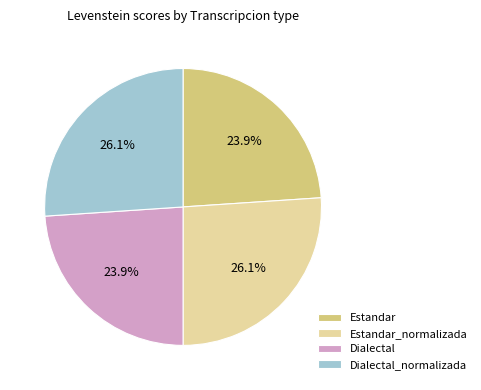

Approximately how many times larger is the value at Estandar compared to Dialectal?

1.0